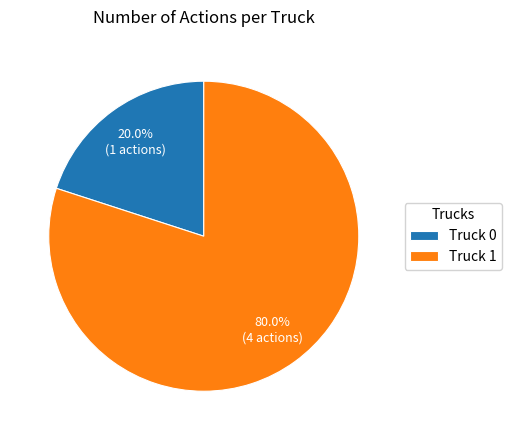

How many segments does this pie chart have?

2